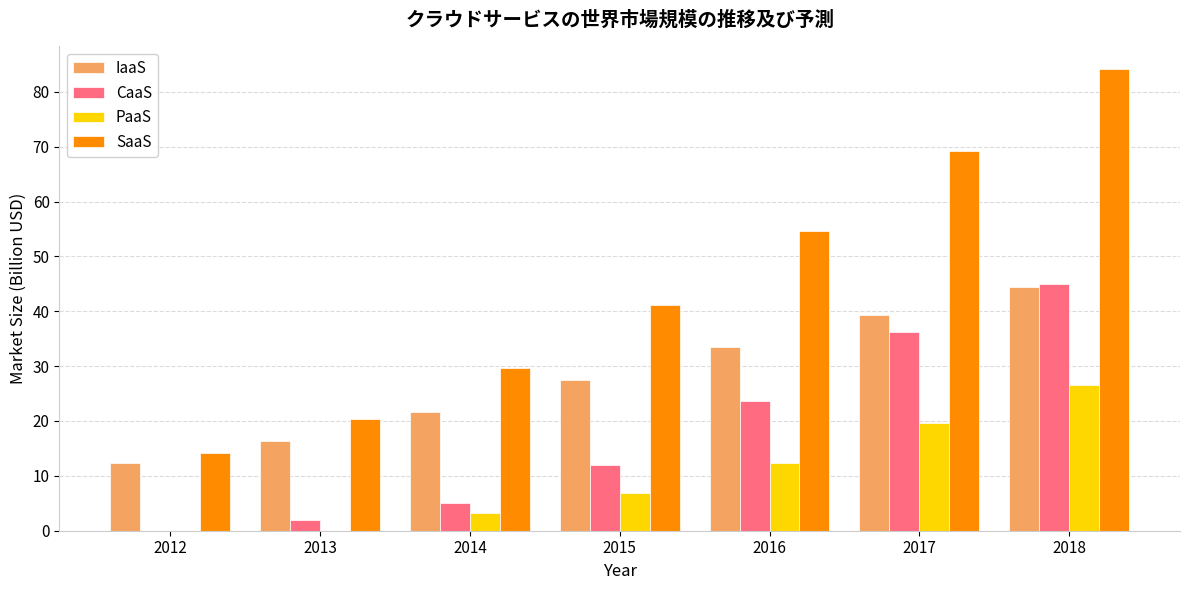

Which label corresponds to the largest value in the chart?

2018